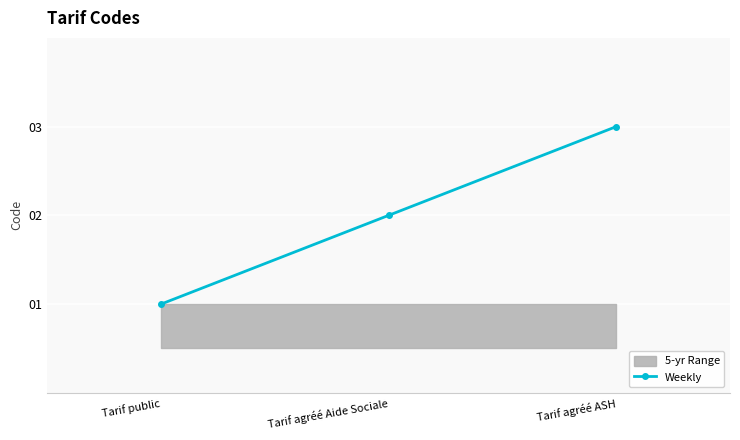

The value at Tarif agréé Aide Sociale is 1. True or false?

False